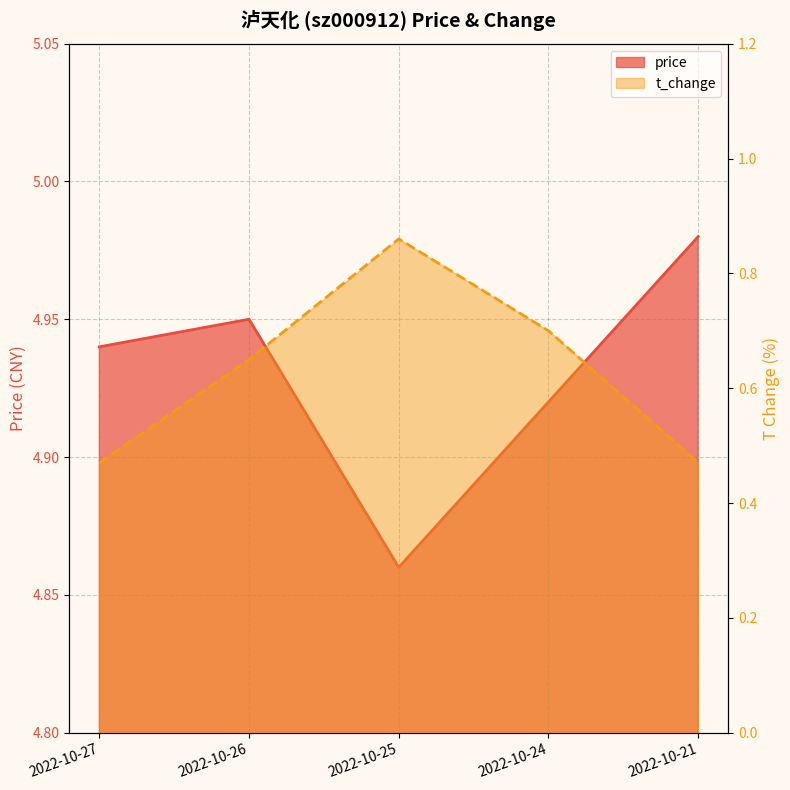

Is the value of price at 2022-10-21 greater than the value of t_change at 2022-10-24?

Yes